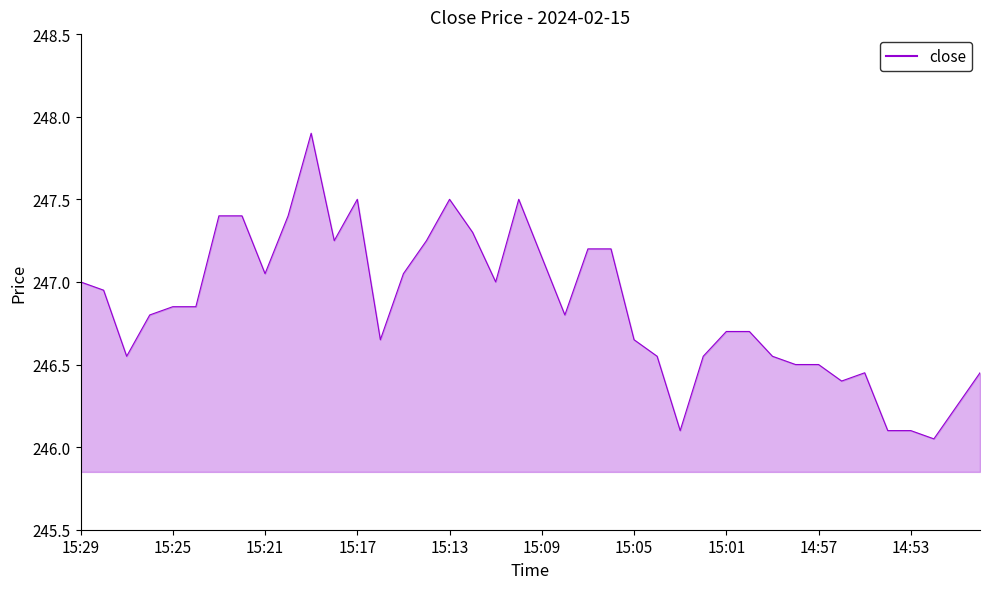

What is the maximum value shown in the chart?

247.9